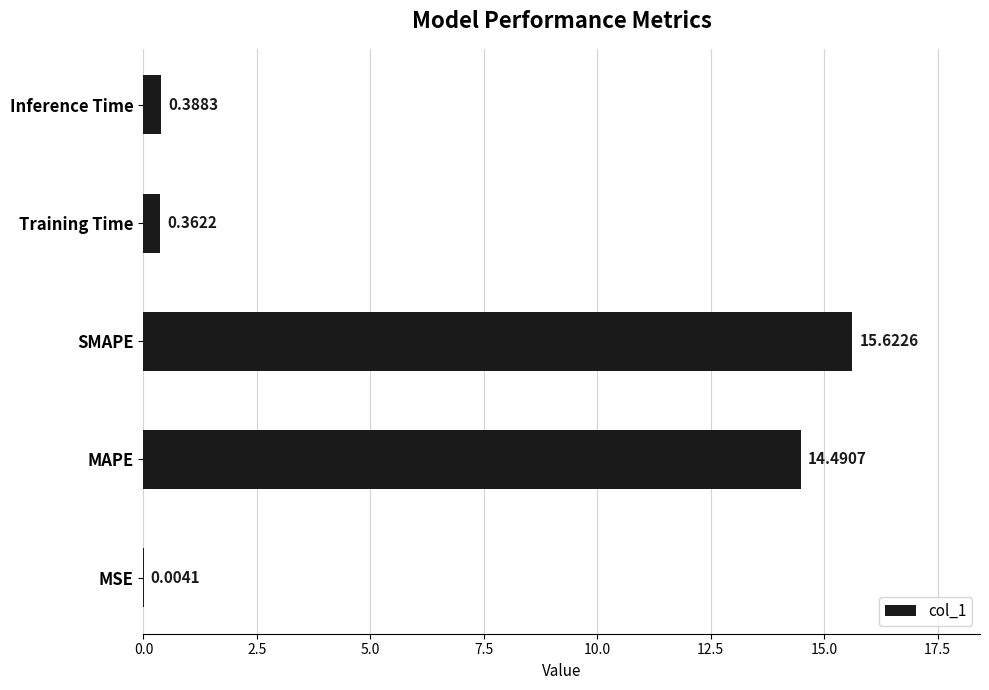

At which category does the chart reach its peak across all series?

SMAPE